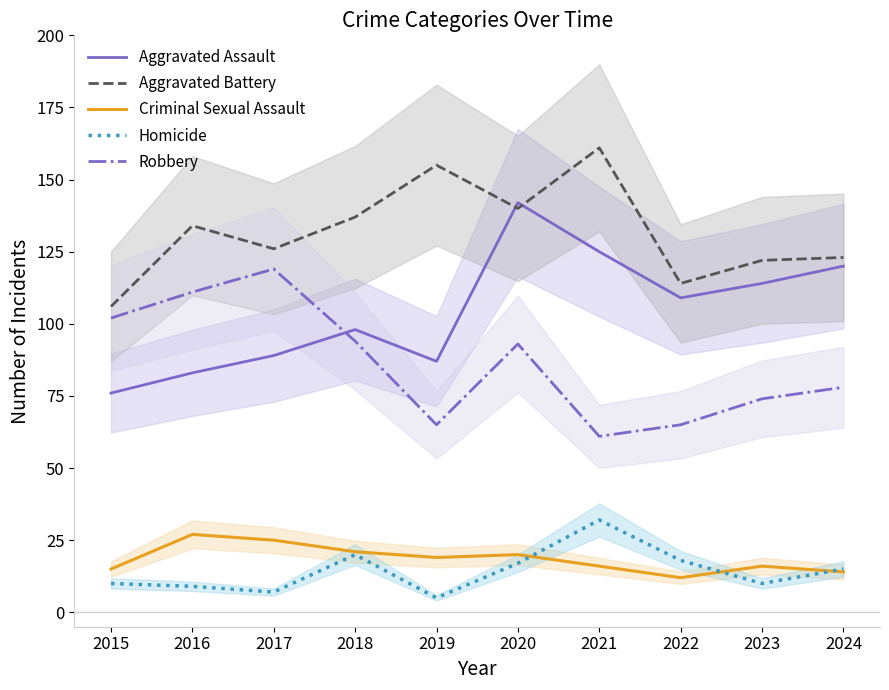

What is the value of the Homicide point at the 2nd from the left?

9